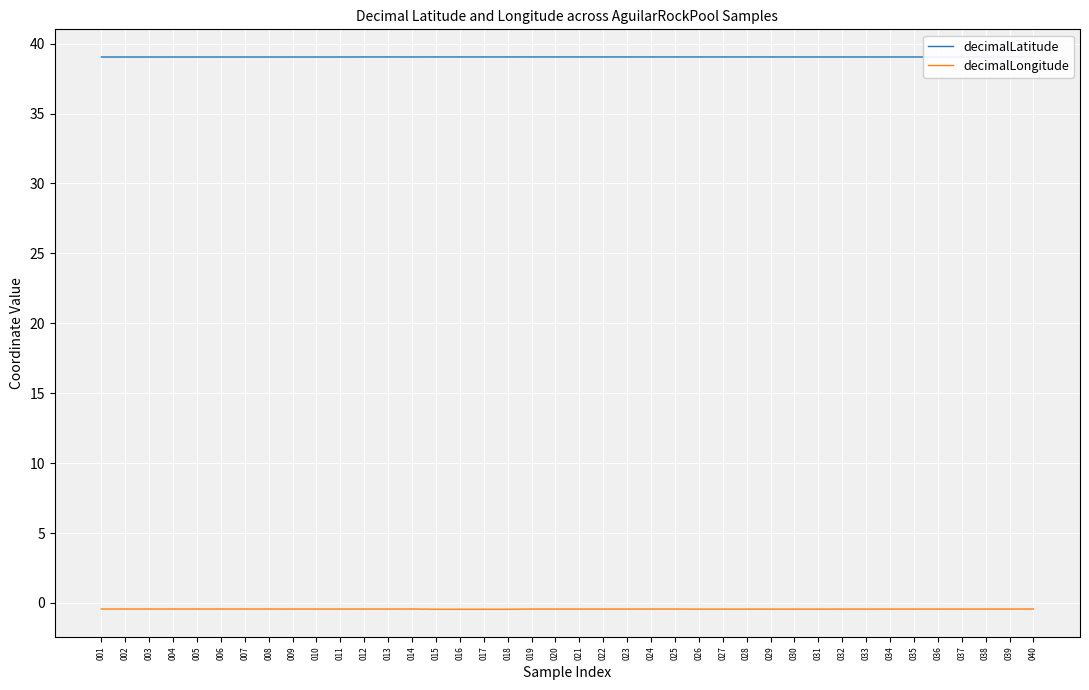

What is the spread (max minus min) of values at 011?

39.5